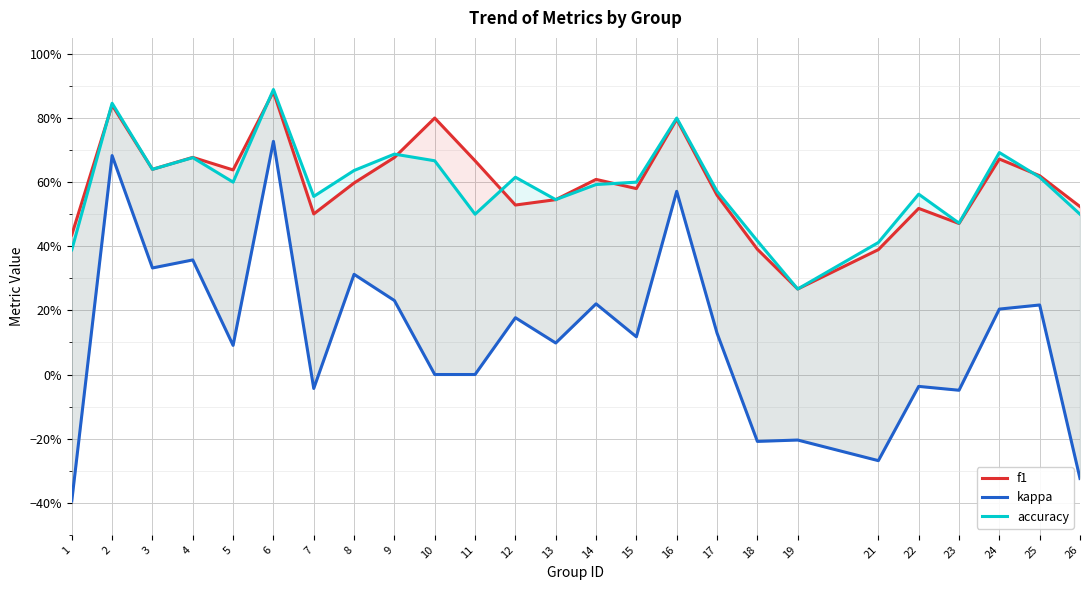

At which label does f1 reach its peak?

6